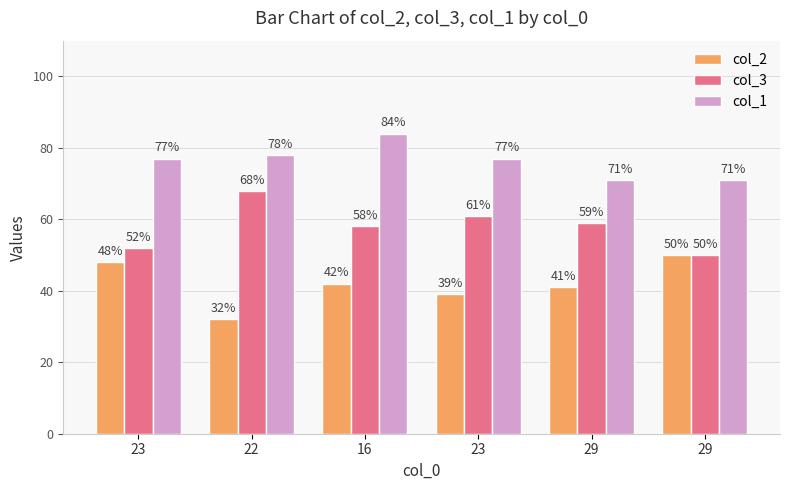

Reading right to left, transcribe all the data shown in this chart.

col_2: 50	41	39	42	32	48
col_3: 50	59	61	58	68	52
col_1: 71	71	77	84	78	77